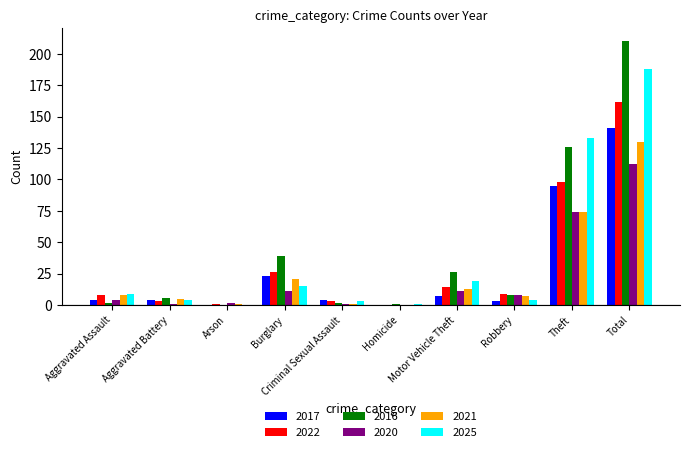

The value of 2021 at Motor Vehicle Theft is 22. True or false?

False